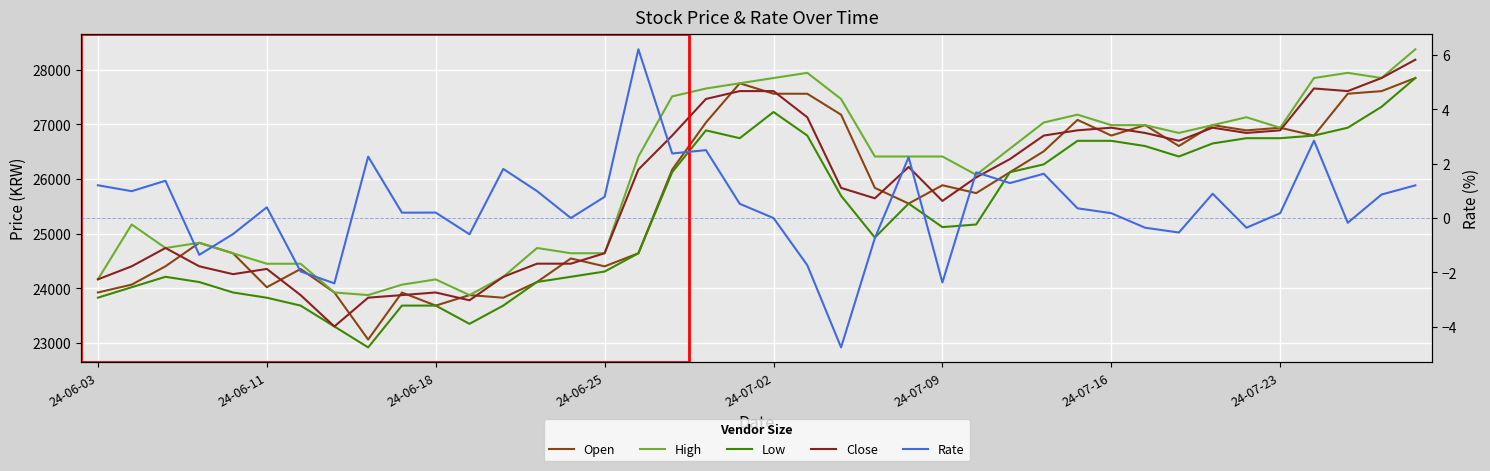

What is the lowest value of the Low series?

22920.0